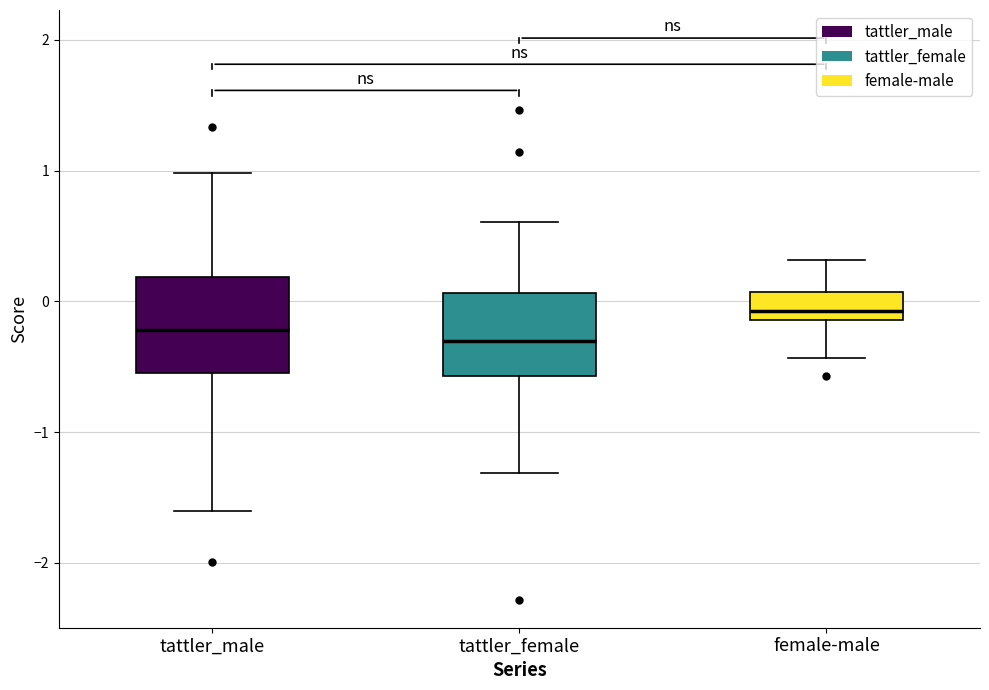

Reading left to right, transcribe this box plot: for each box, give where its median line is, the range the box spans, and where its two whiskers end, as read against the y-axis. The values are not printed on the chart, so give them approximately, as read against the axis.

tattler_male: median -0.2, box -0.5 to 0.2, whiskers -1.6 to 1.0
tattler_female: median -0.3, box -0.6 to 0.1, whiskers -1.3 to 0.6
female-male: median -0.1 (just above the box's lower edge), box -0.1 to 0.1, whiskers -0.4 to 0.3